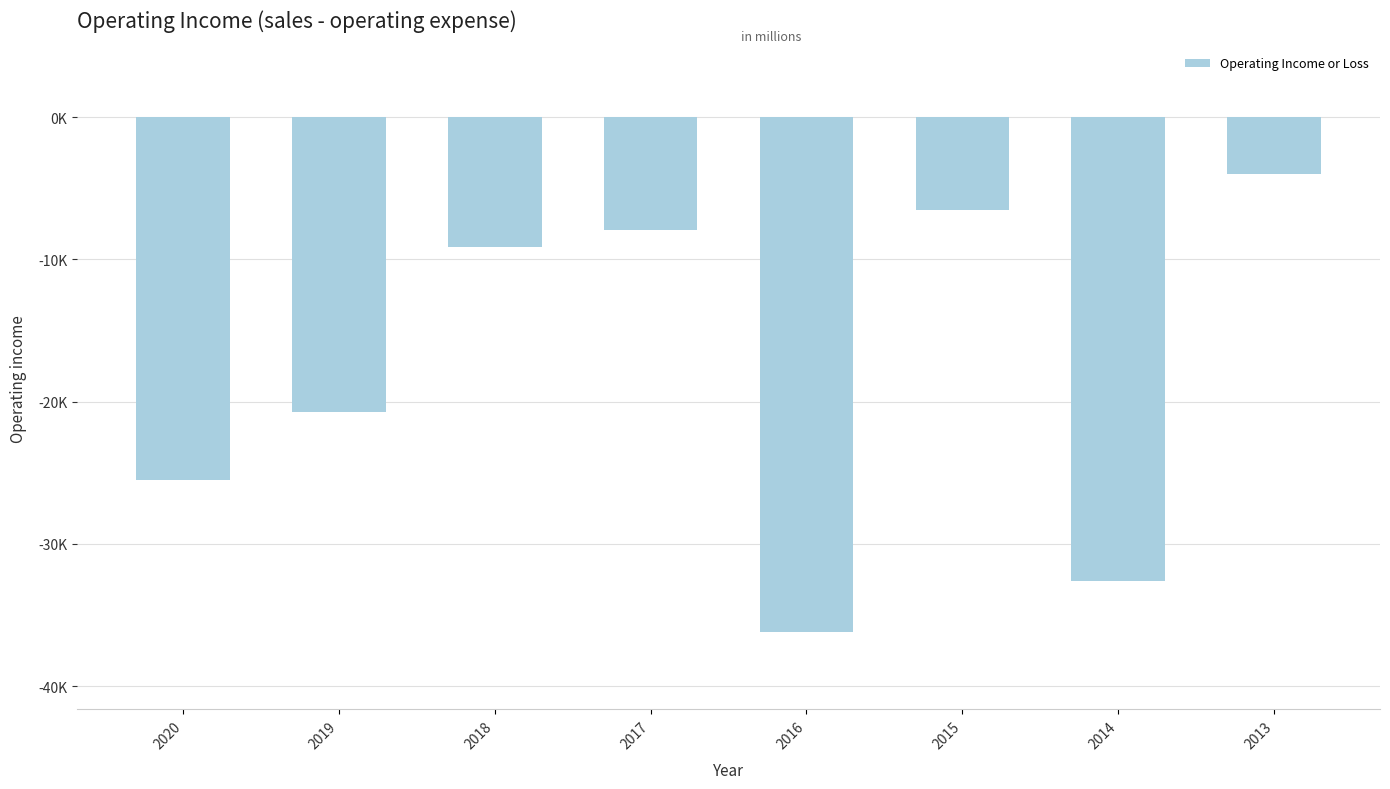

List the labels in order of value, smallest first.

2016, 2014, 2020, 2019, 2018, 2017, 2015, 2013